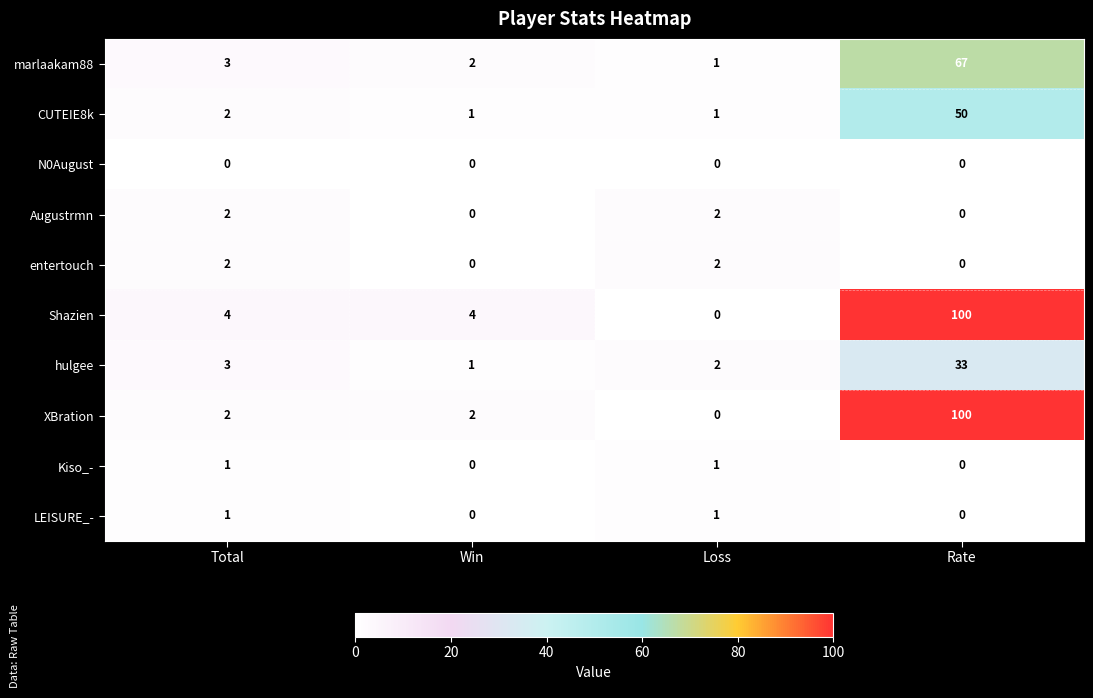

What is the difference between the highest and lowest values at Win?

4